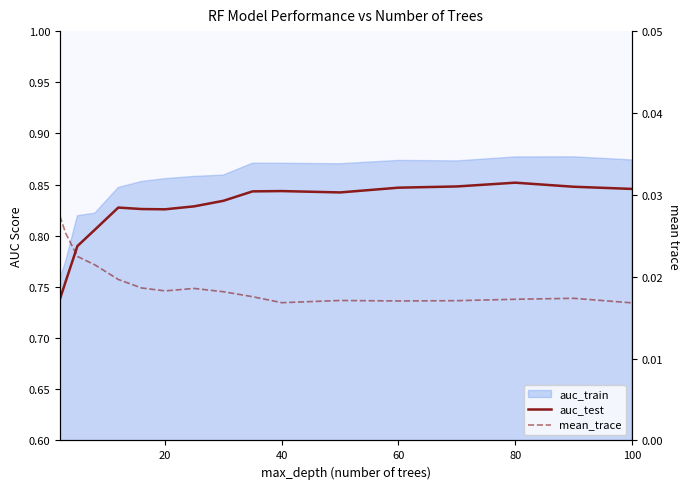

How many interior local peaks does the auc_test series have?

3